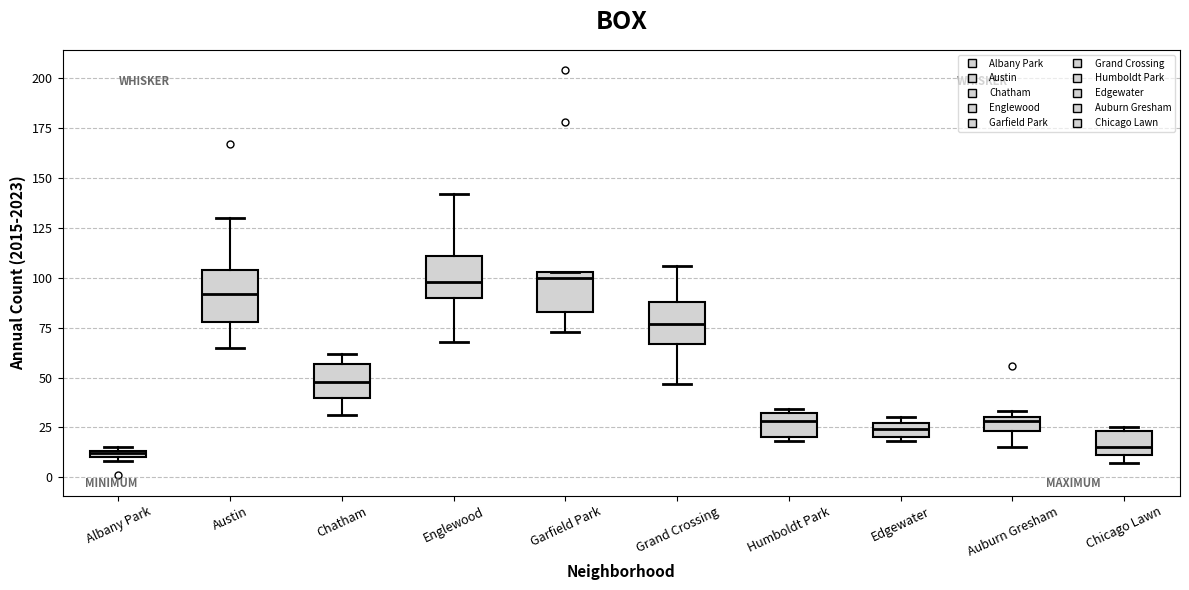

Where is the upper edge of the box for Humboldt Park on the y-axis? The values are not printed on the chart, so give them approximately, as read against the axis.

30